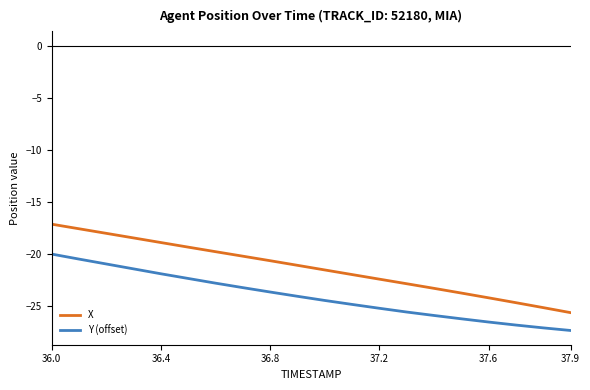

What is the average value of the Y (offset) series?

-24.0